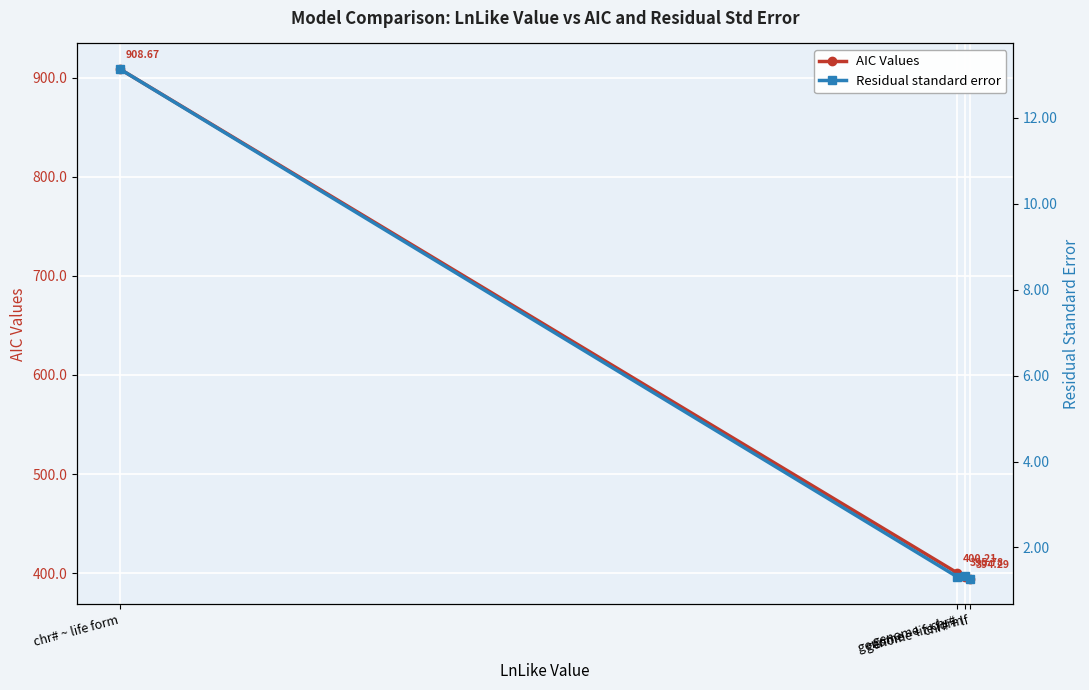

What is the difference between the second highest and second lowest values in the AIC Values series?

4.4